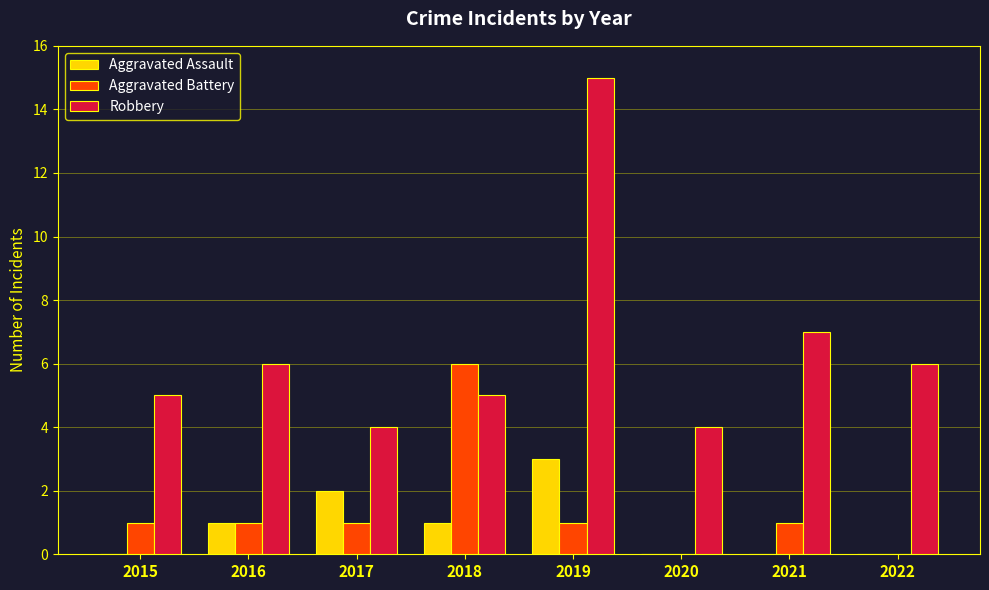

True or false: Robbery has a value of 3 at 2016.

False